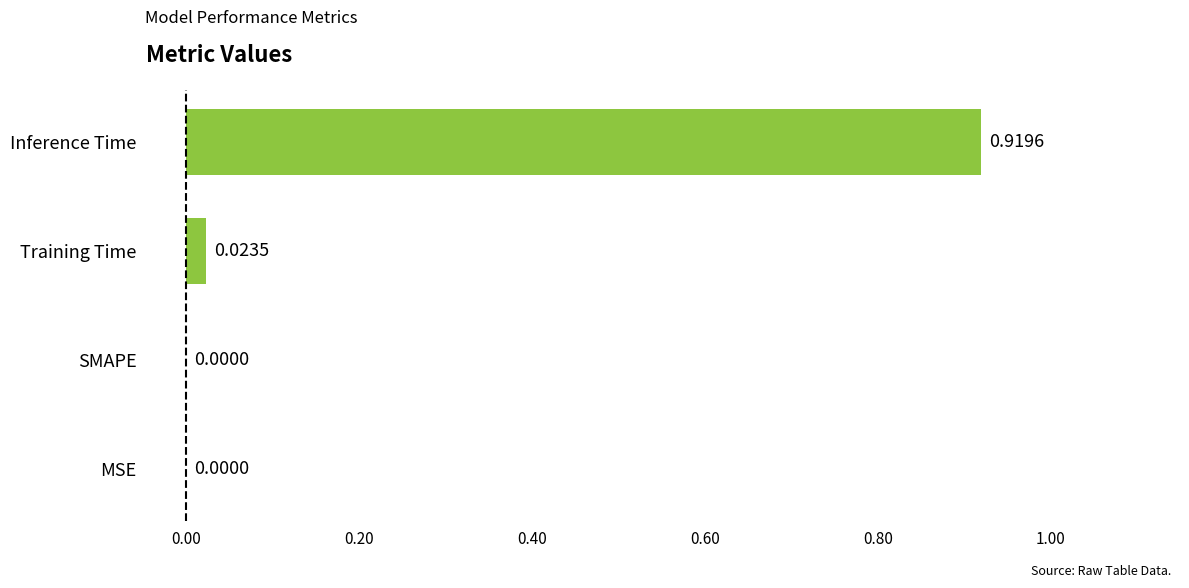

Are the bars grouped side by side (vs. stacked)?

No